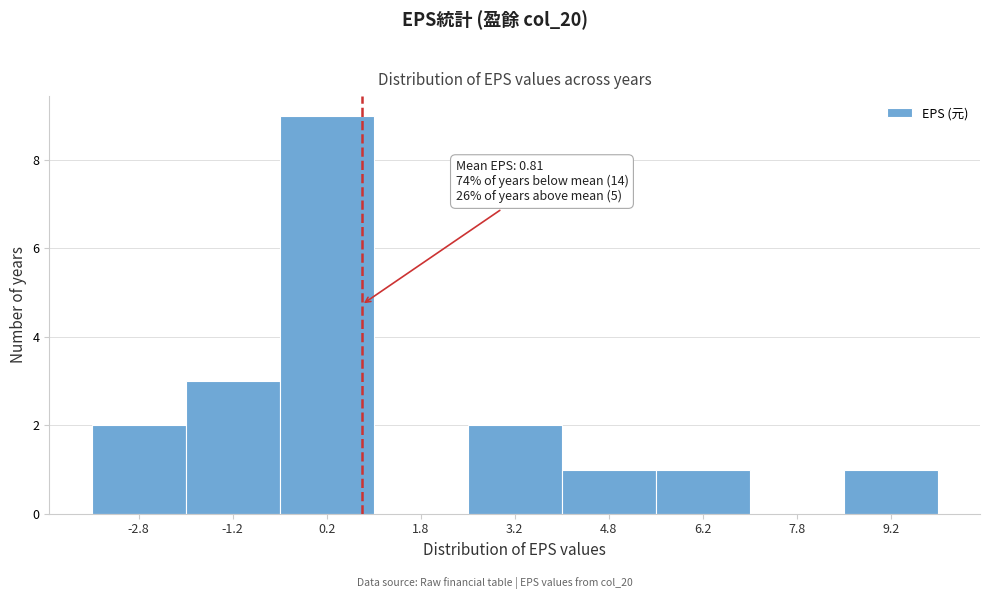

Which range on the x-axis has the tallest bar?

-0.5 to 1.0